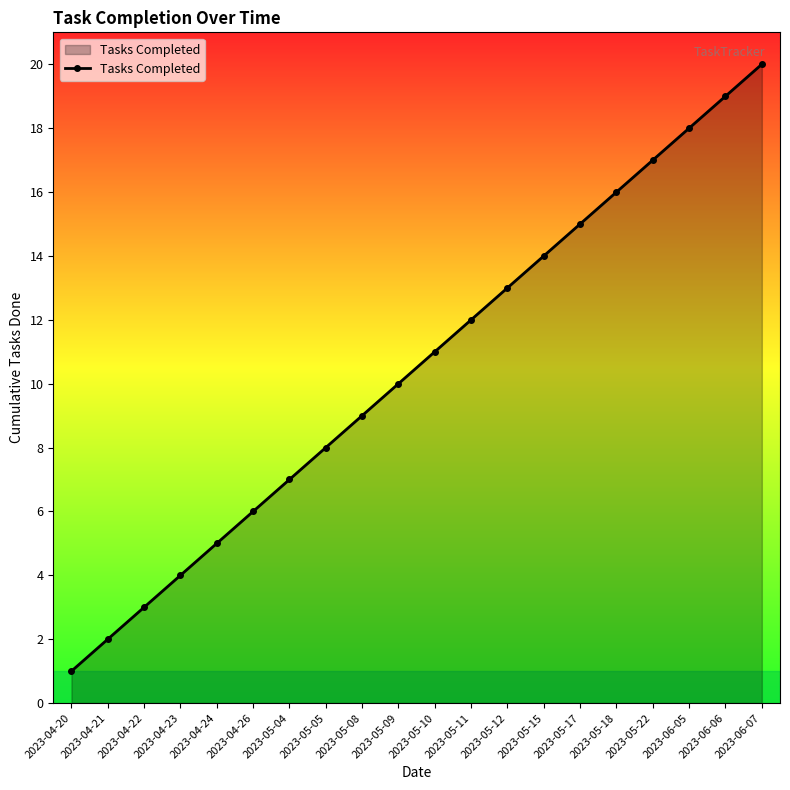

How many categories are shown in the chart?

20